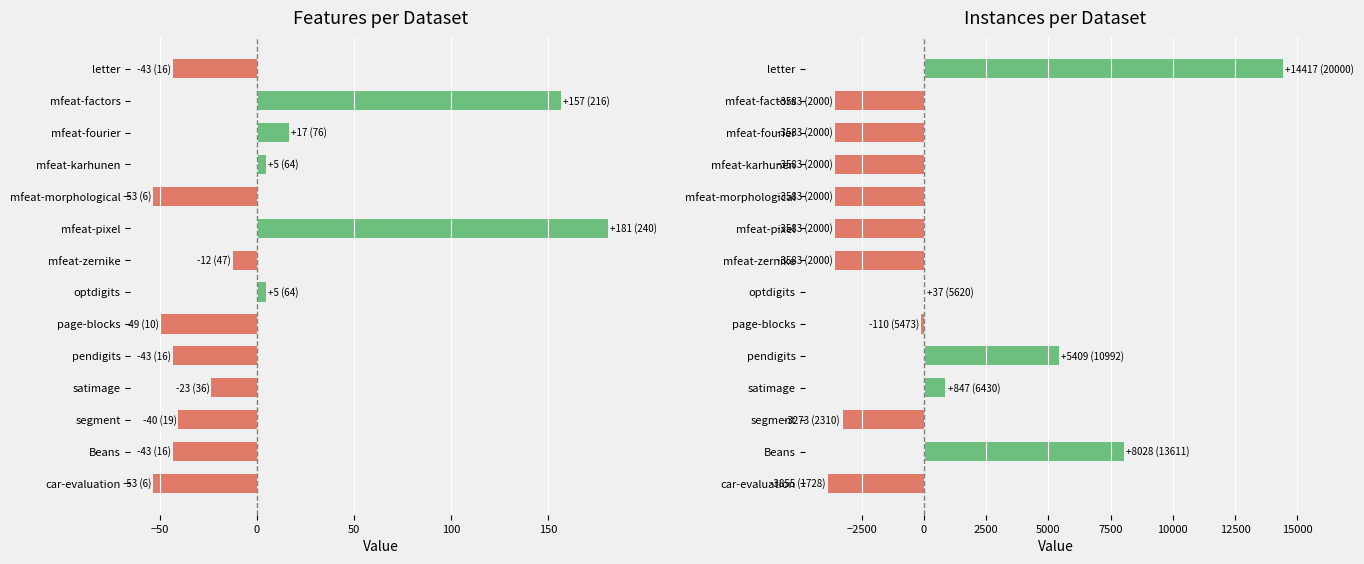

At how many categories does at least one series exceed 8165?

1